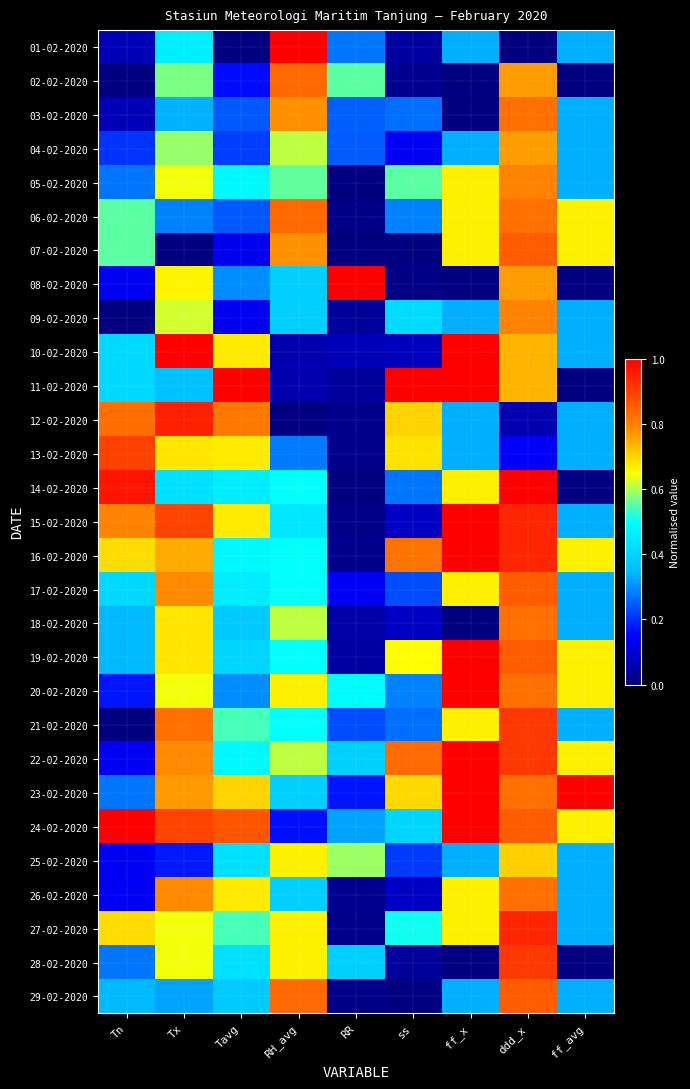

Between ddd_x and RR, which is larger?

RR